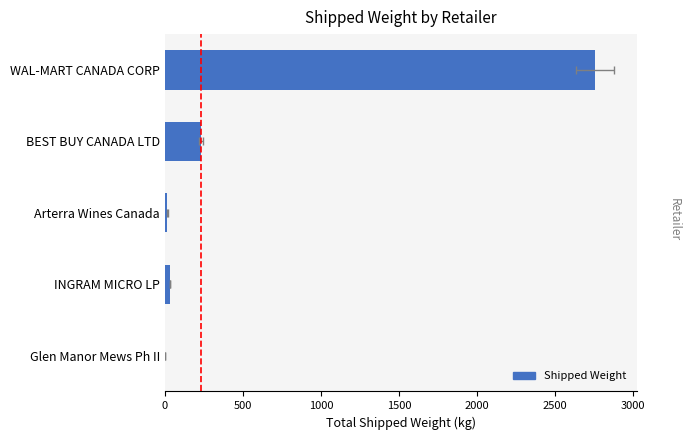

What is the sum of all values?

3044.2